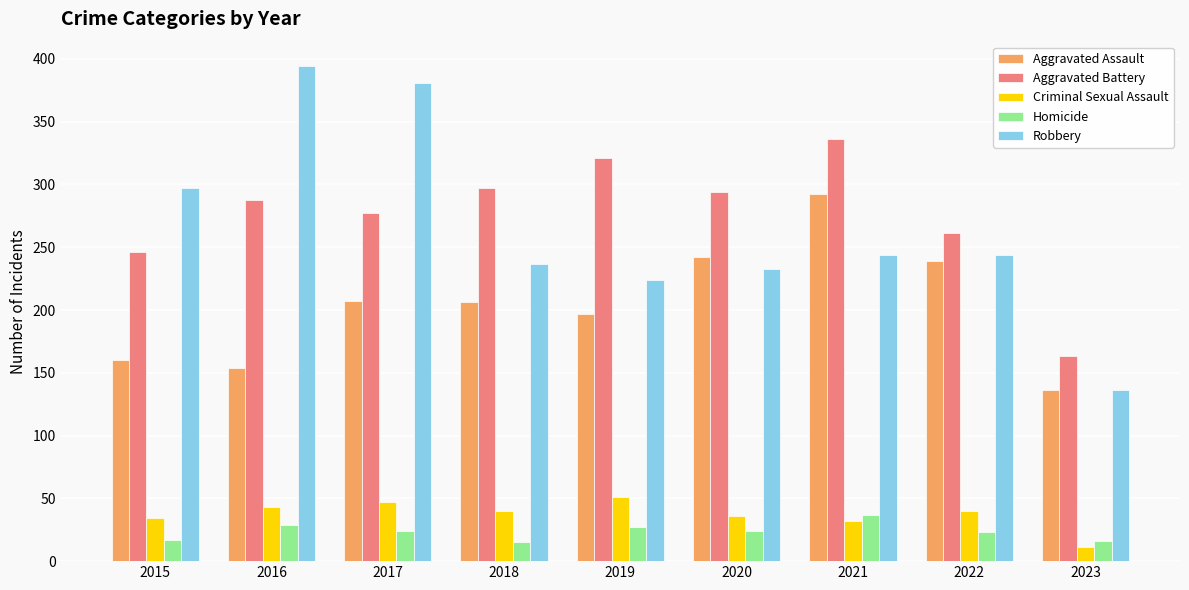

How many groups of bars are there?

9